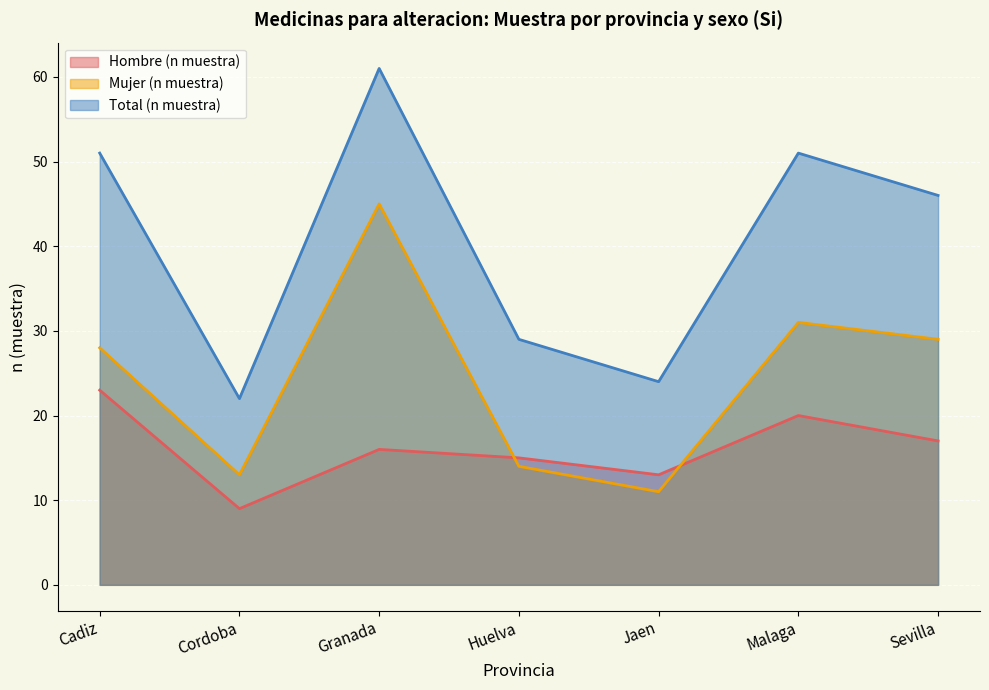

Where does the Mujer (n muestra) series first go above 28?

Granada